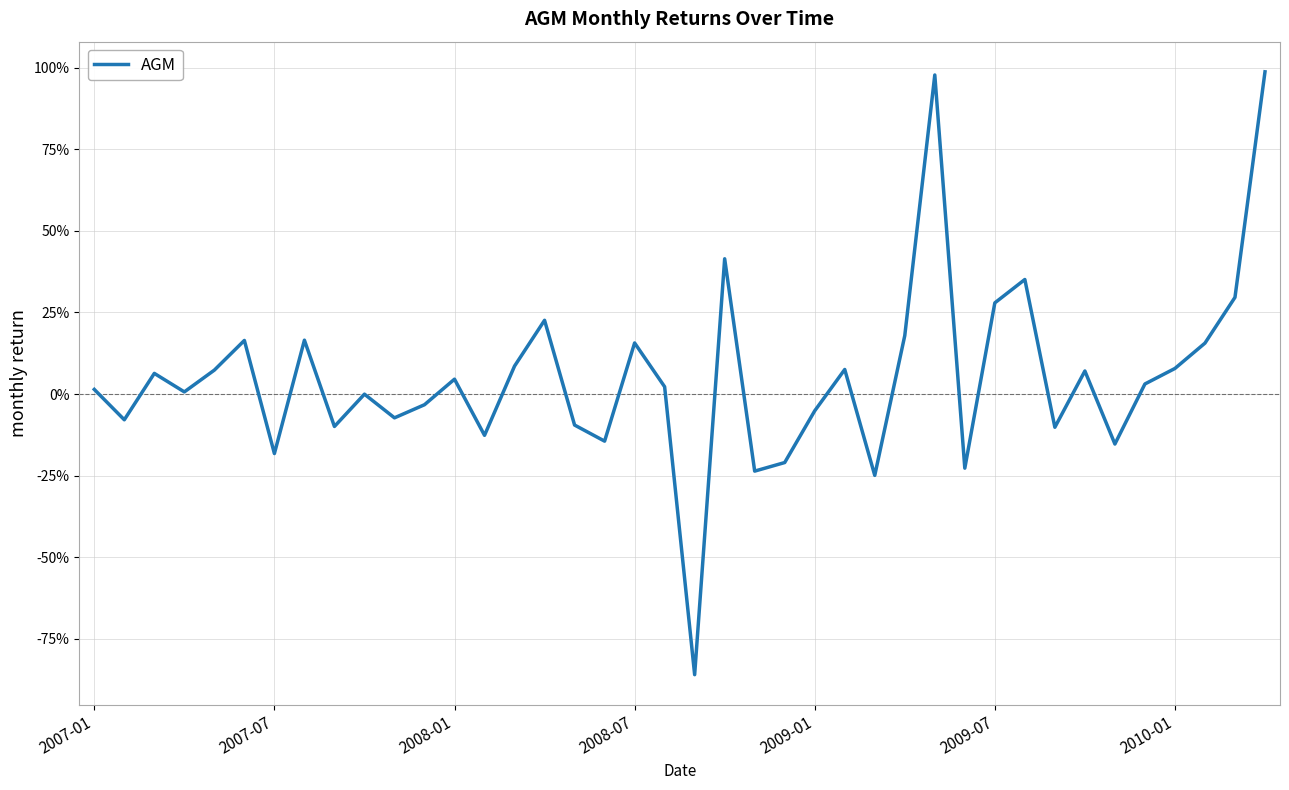

Reading left to right, transcribe all the data shown in this chart.

0.0	-0.1	0.1	0.0	0.1	0.2	-0.2	0.2	-0.1	-0.0	-0.1	-0.0	0.0	-0.1	0.1	0.2	-0.1	-0.1	0.2	0.0	-0.9	0.4	-0.2	-0.2	-0.1	0.1	-0.2	0.2	1.0	-0.2	0.3	0.4	-0.1	0.1	-0.2	0.0	0.1	0.2	0.3	1.0